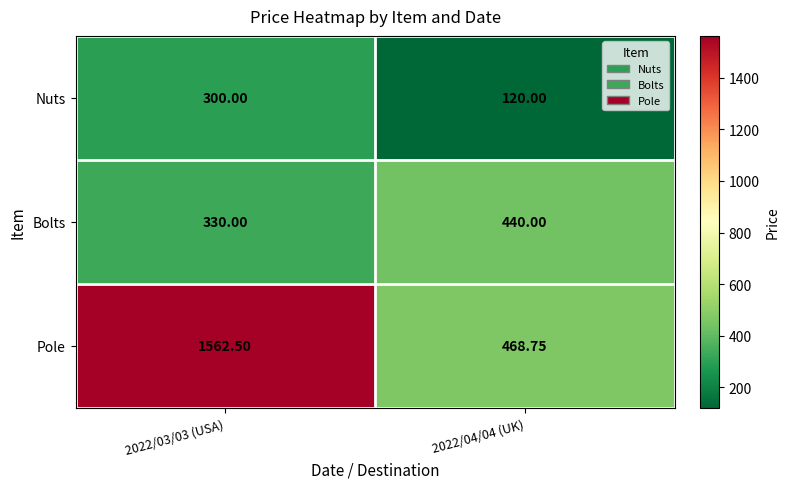

How many data points does each series have?

2